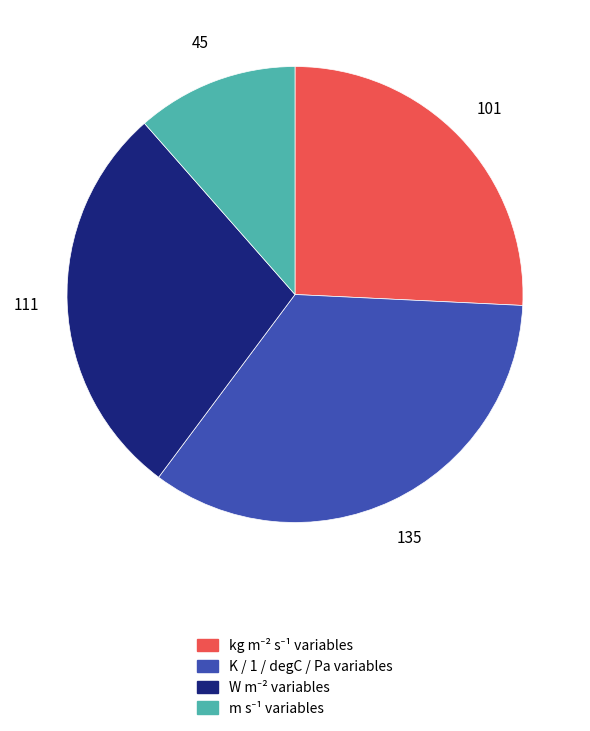

Is there any slice that represents more than half of the pie?

No